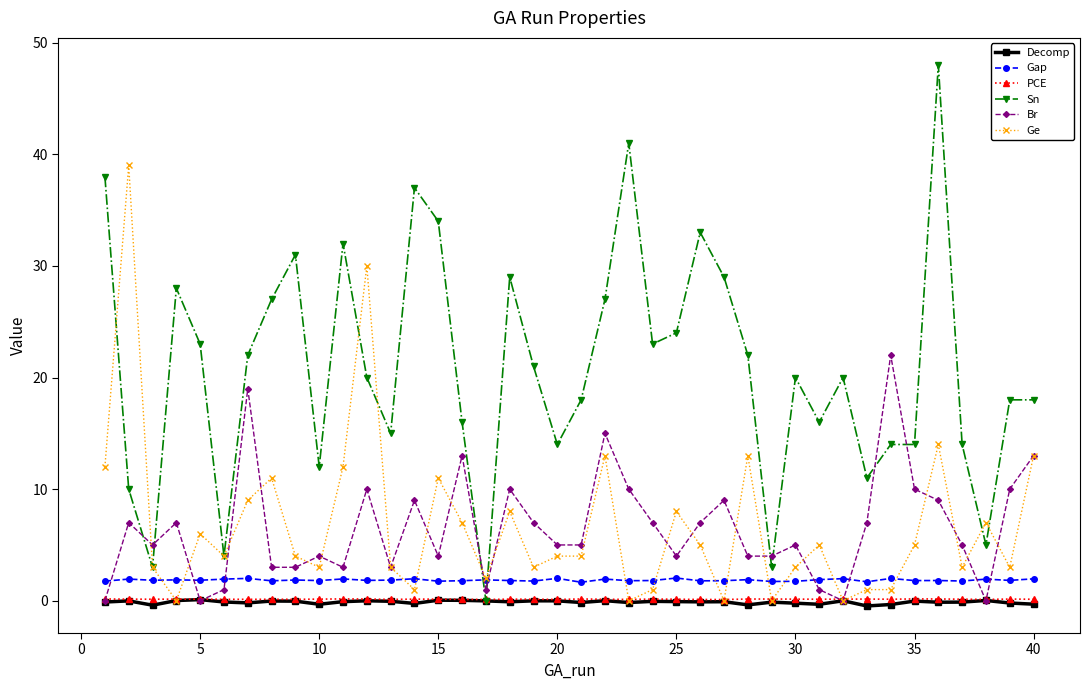

How many intersections are there between Gap and Sn?

2